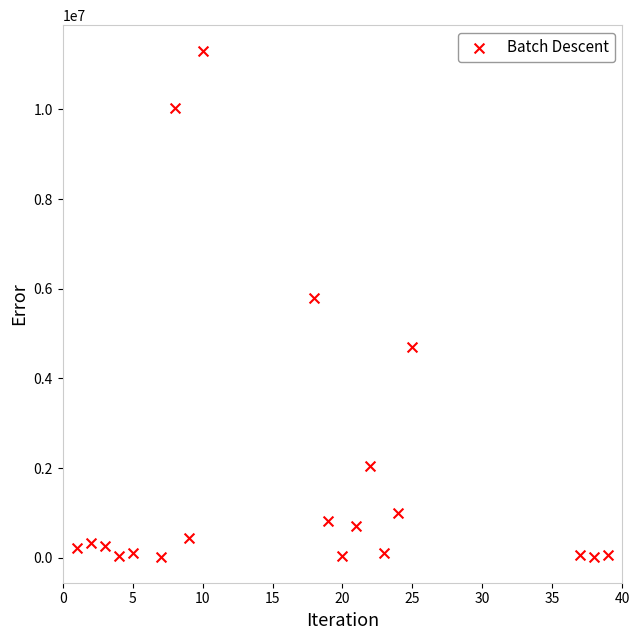

What Y value in the scatter plot is closest to 5661114?

5789991